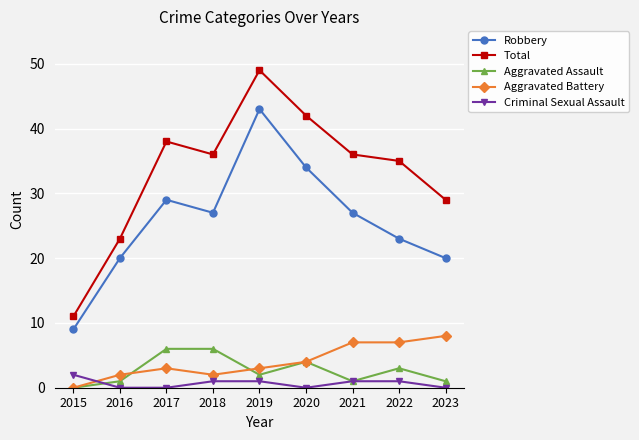

What is the sum of all Aggravated Battery values?

36